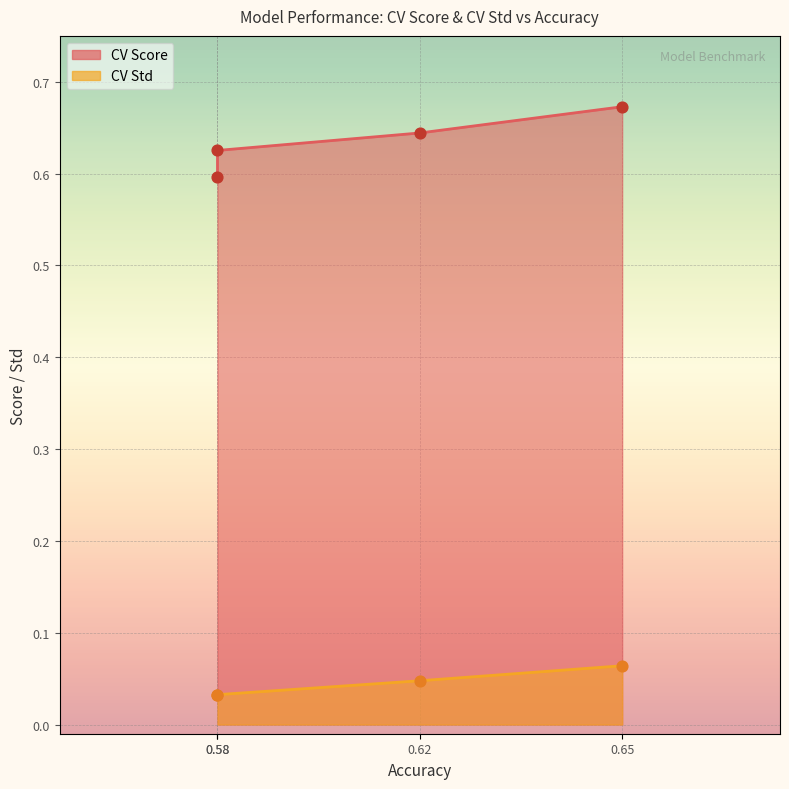

Which series reaches the minimum Y coordinate?

CV Std